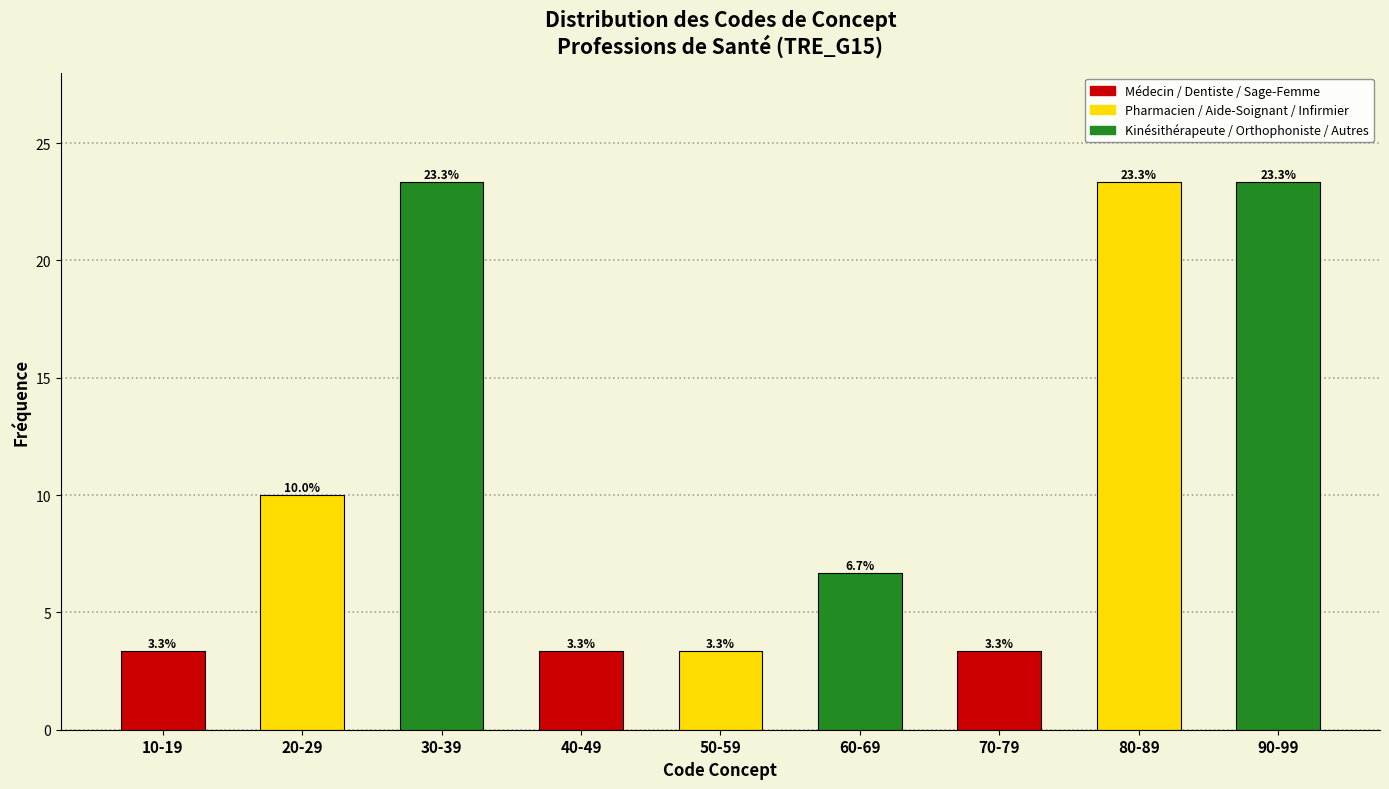

Reading right to left, transcribe all the data shown in this chart.

23.3	23.3	3.3	6.7	3.3	3.3	23.3	10.0	3.3